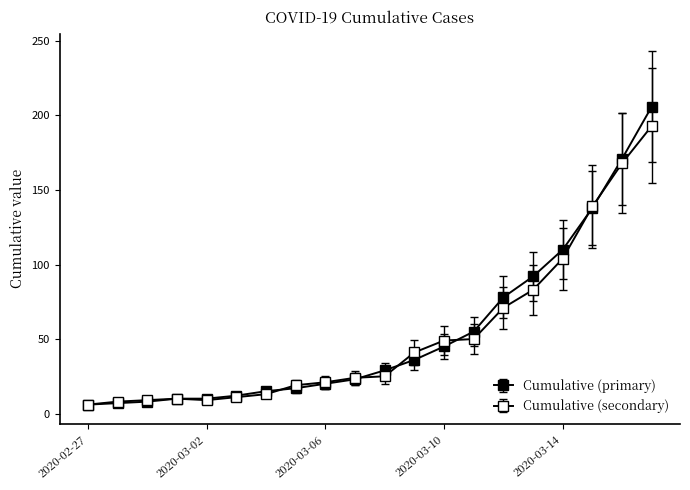

How many data points does each series have?

20